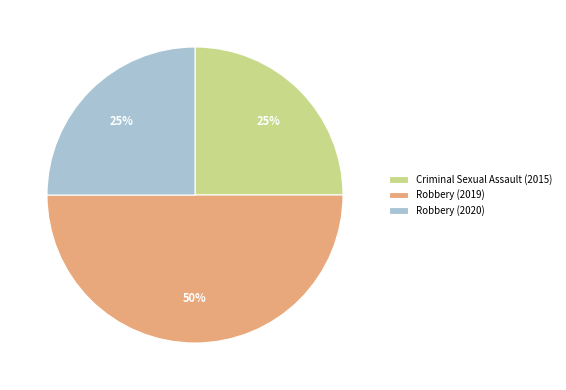

Which has a higher value, Robbery (2020) or Robbery (2019)?

Robbery (2019)